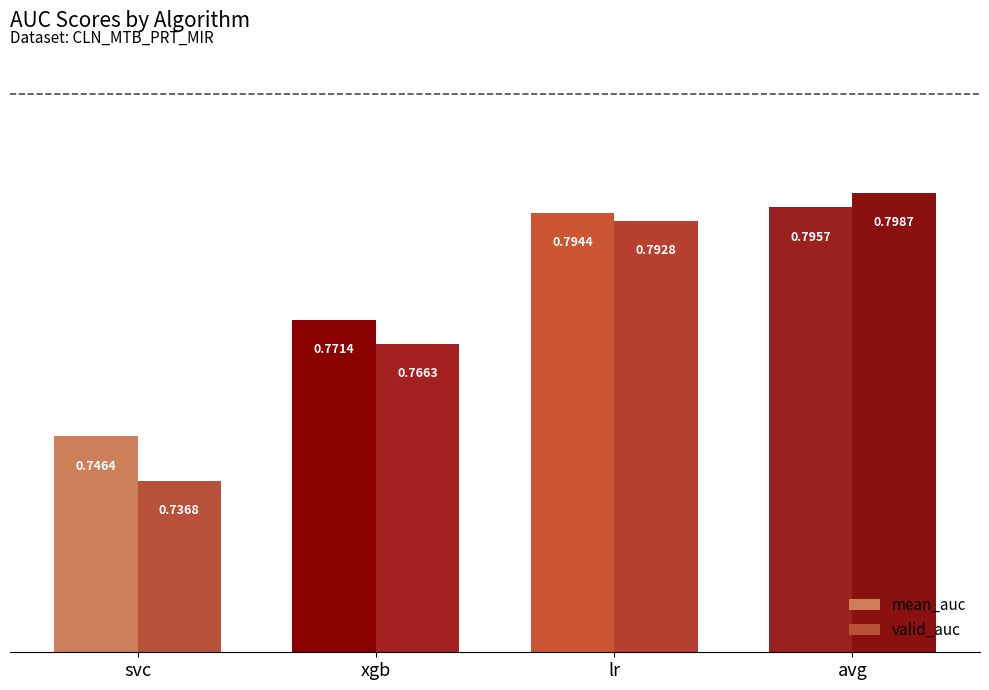

At svc, list the series in order from smallest to largest.

valid_auc, mean_auc